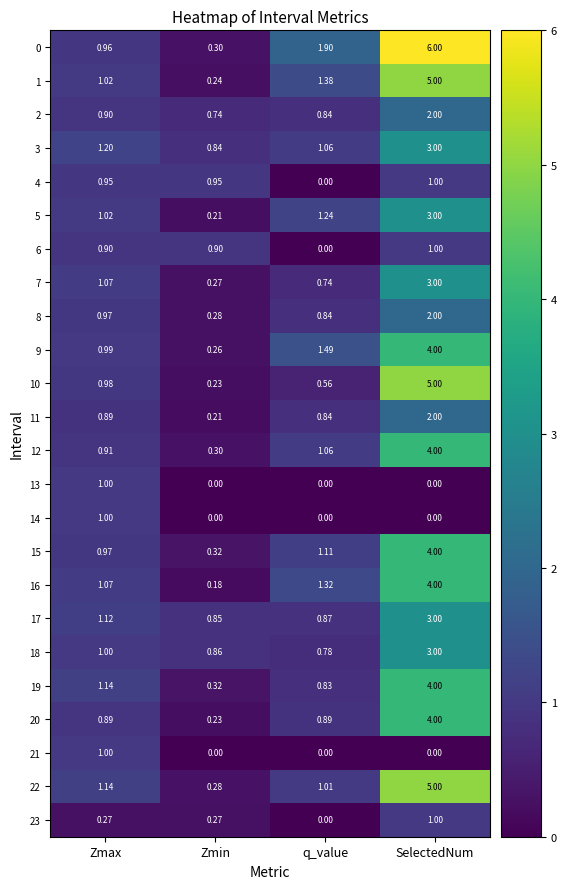

Count the number of data series in this chart.

24